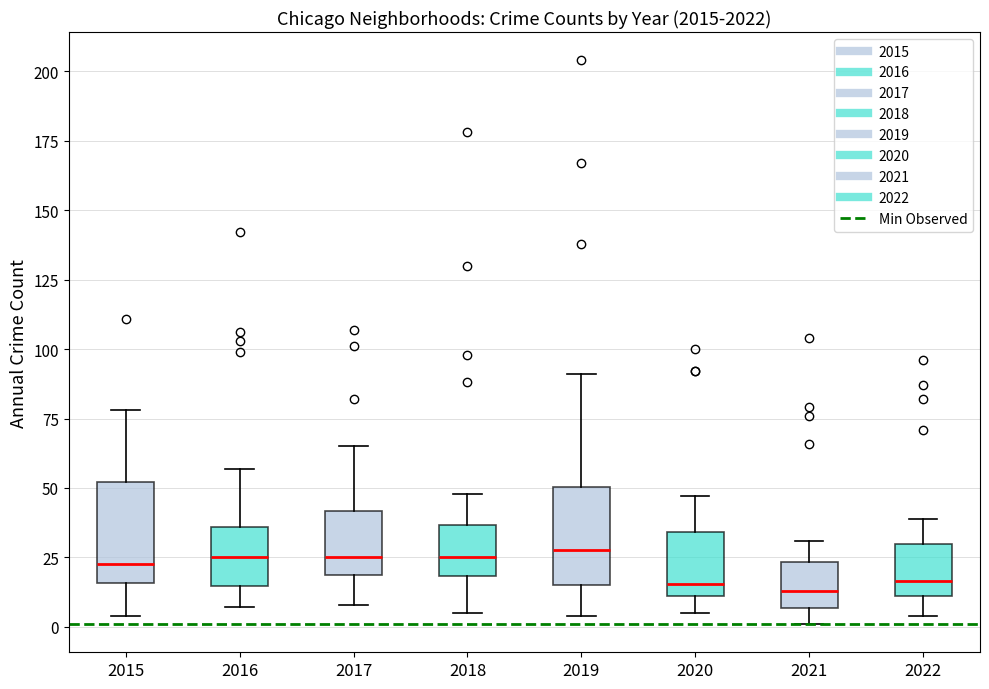

Where is the upper edge of the box at x = 2015 on the y-axis? The values are not printed on the chart, so give them approximately, as read against the axis.

50